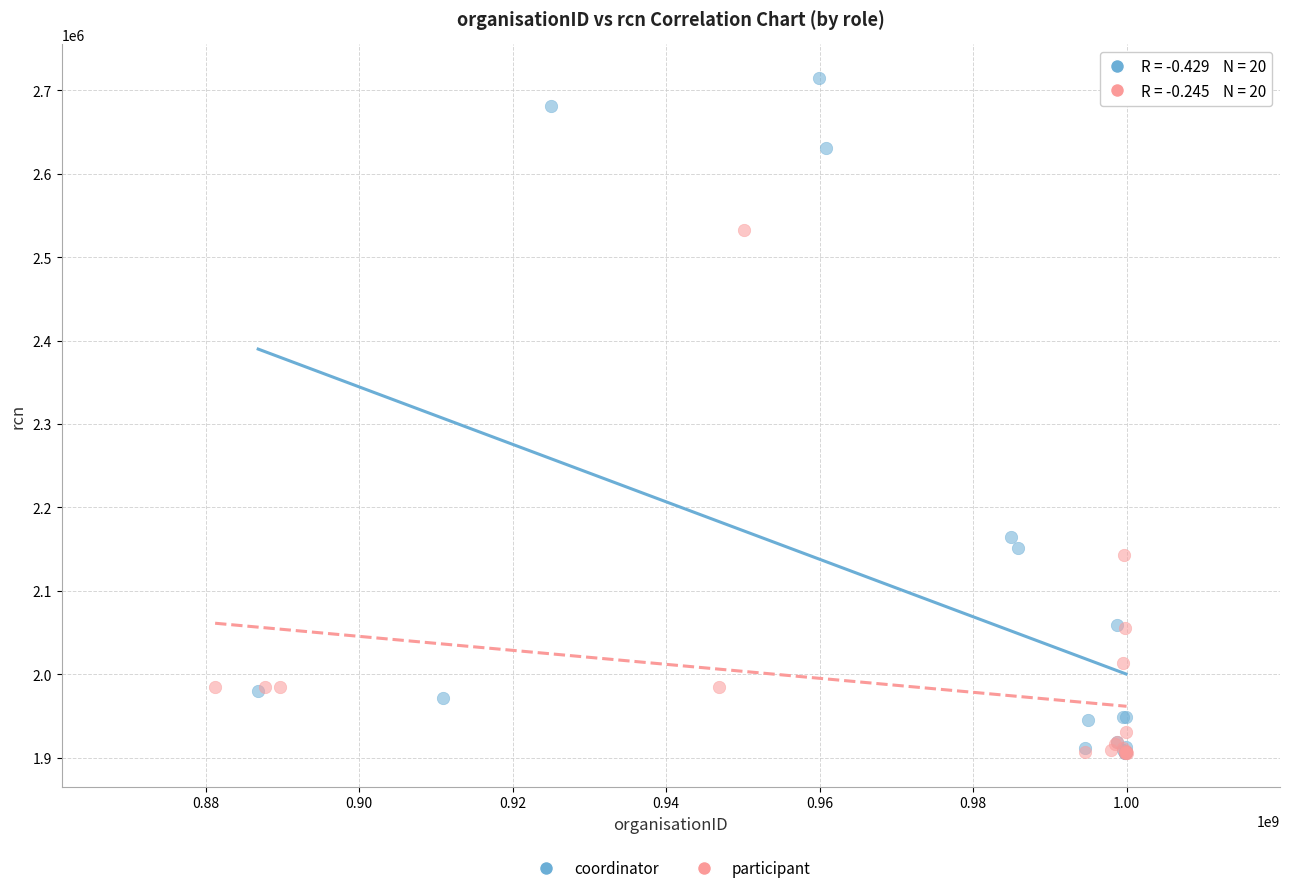

Which series has the largest Y range (max minus min)?

coordinator